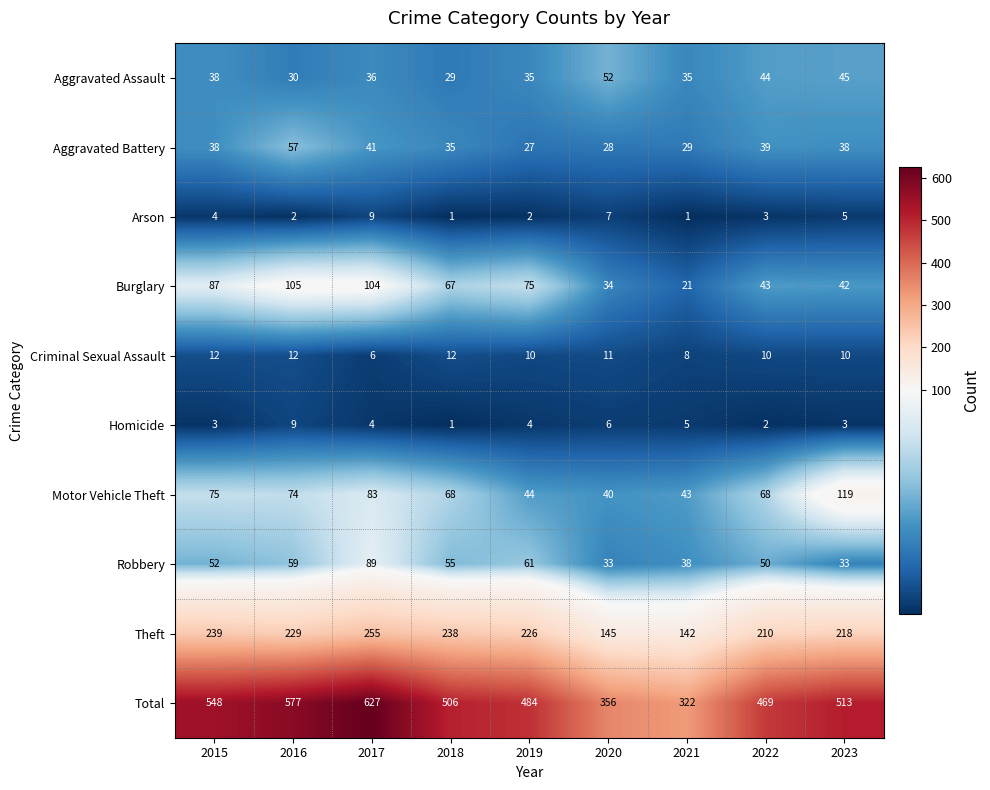

Rank the series at 2020 from highest to lowest value.

Total, Theft, Aggravated Assault, Motor Vehicle Theft, Burglary, Robbery, Aggravated Battery, Criminal Sexual Assault, Arson, Homicide